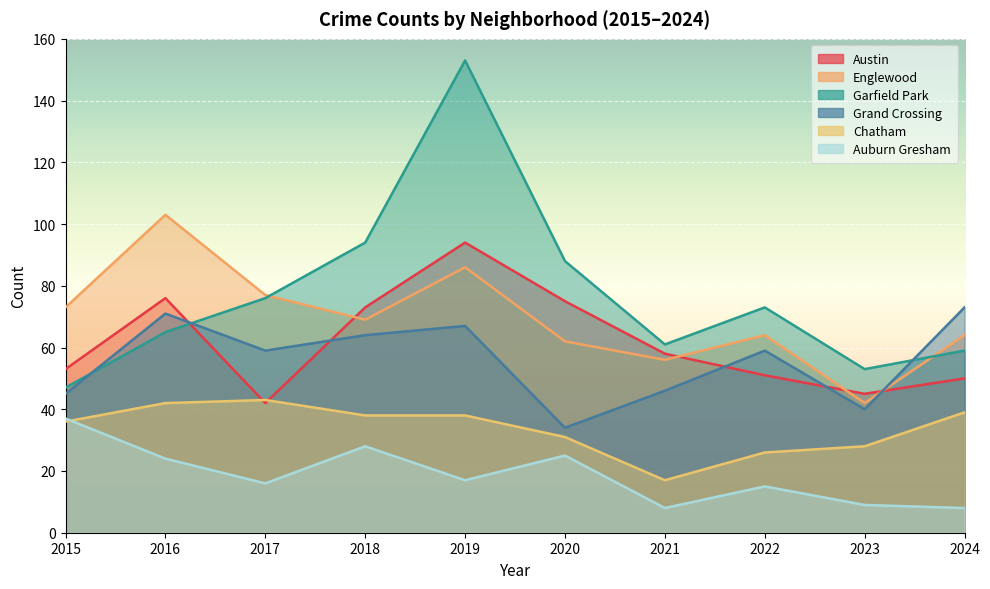

True or false: Grand Crossing and Garfield Park intersect in this chart.

True